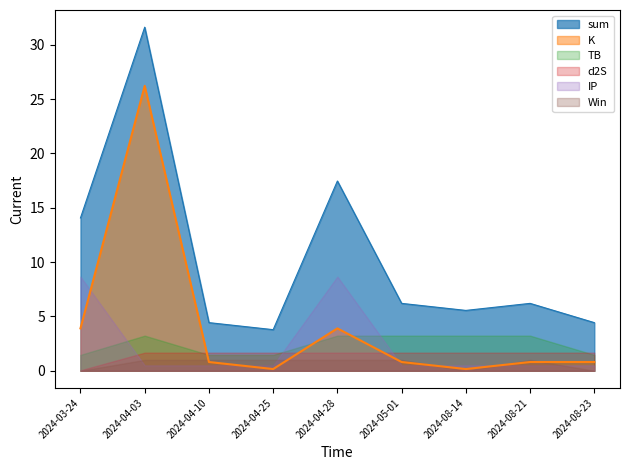

What is the difference between the highest and lowest values at 2024-05-01?

5.7